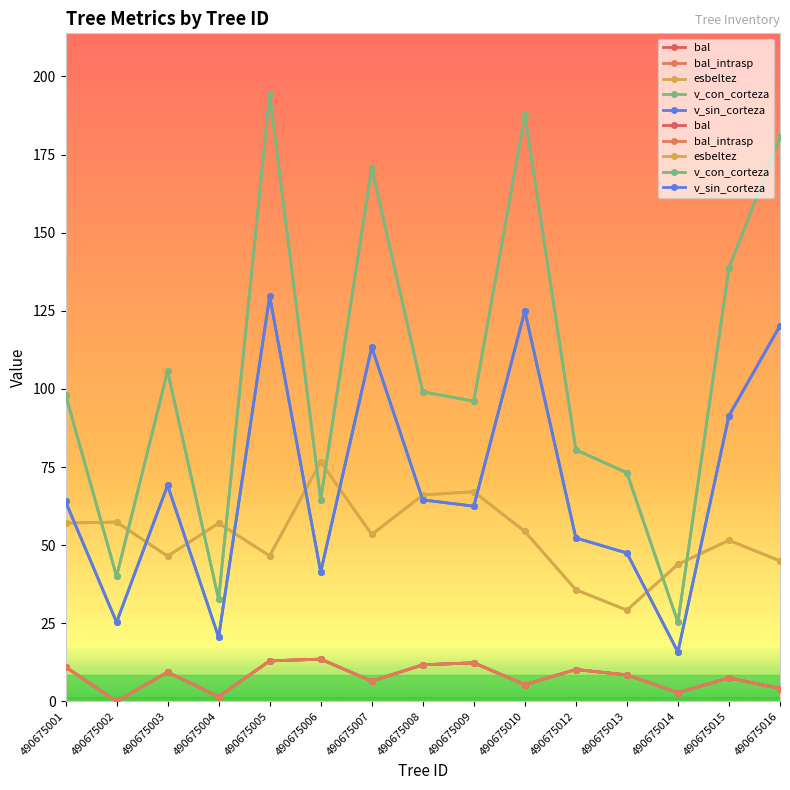

Reading left to right, extract all data points from this chart.

bal: 11.0	0.0	9.3	1.5	12.9	13.5	6.4	11.7	12.3	5.3	10.2	8.4	2.8	7.5	4.1
bal_intrasp: 11.0	0.0	9.3	1.5	12.9	13.5	6.4	11.7	12.3	5.3	10.2	8.4	2.8	7.5	4.1
esbeltez: 57.1	57.4	46.5	57.0	46.6	76.6	53.4	66.0	67.1	54.4	35.7	29.2	43.9	51.5	44.9
v_con_corteza: 98.2	40.0	105.7	32.6	194.4	64.5	170.8	99.1	96.1	187.7	80.5	73.2	25.3	138.6	180.6
v_sin_corteza: 64.0	25.3	69.1	20.5	129.7	41.4	113.4	64.5	62.5	124.9	52.3	47.5	15.8	91.4	120.2